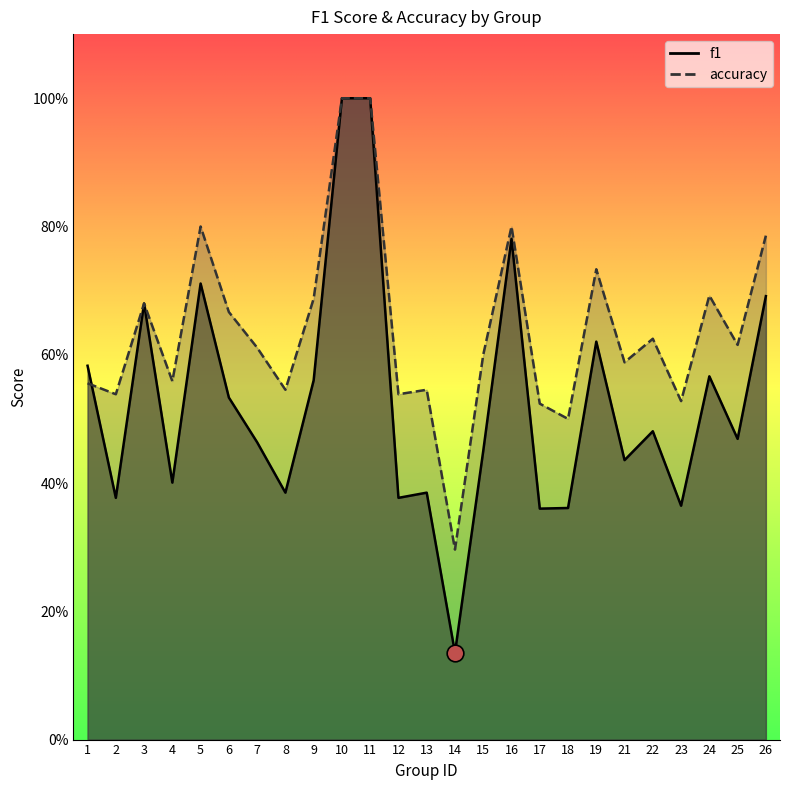

What is the difference between the second highest and second lowest values in the accuracy series?

0.5